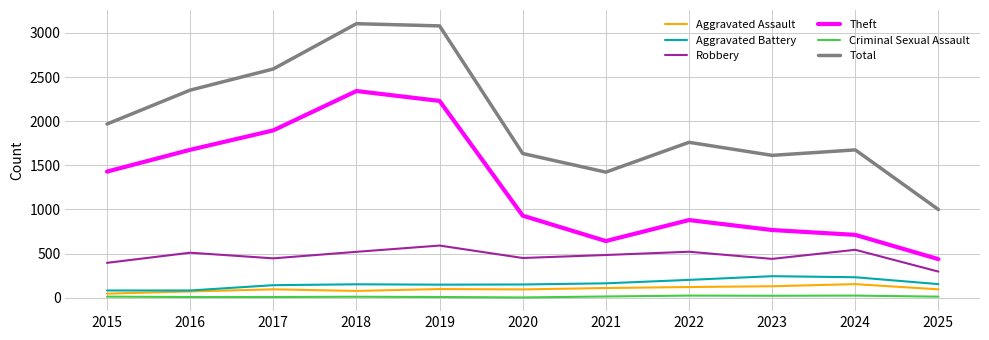

Rank the series at 2024 from highest to lowest value.

Total, Theft, Robbery, Aggravated Battery, Aggravated Assault, Criminal Sexual Assault